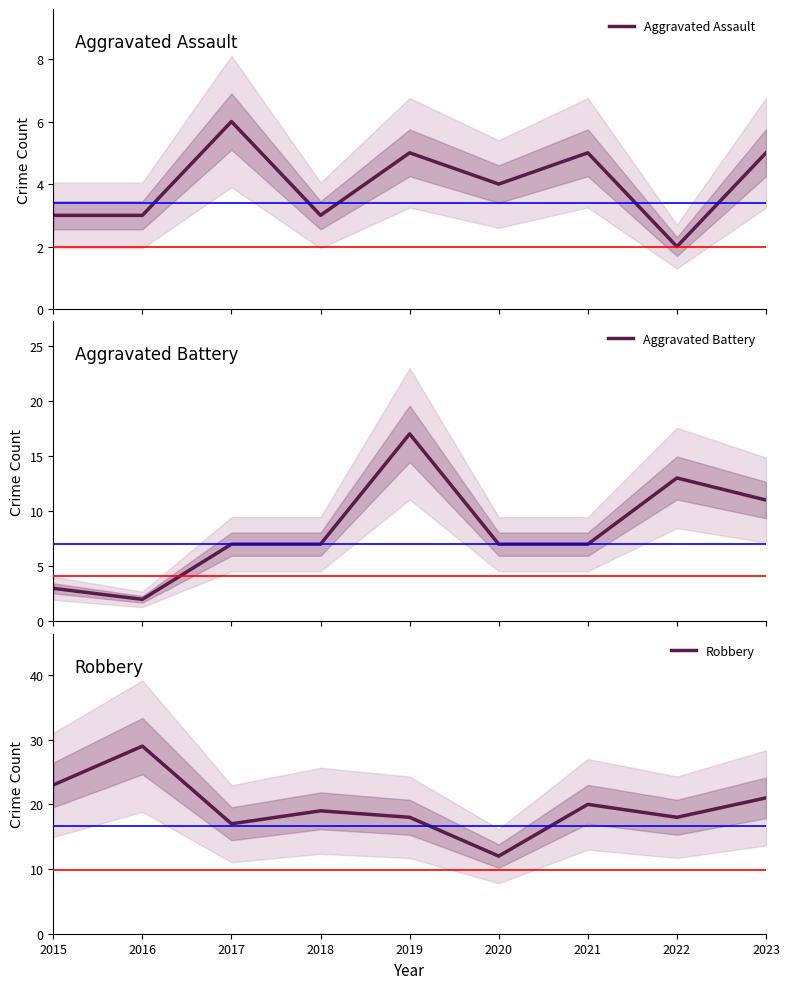

True or false: Aggravated Assault has more than 1 points higher than both neighbors.

True